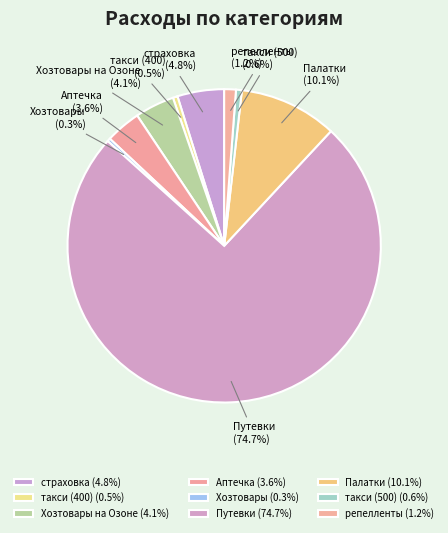

Which slice is the largest?

Путевки (74.7%)